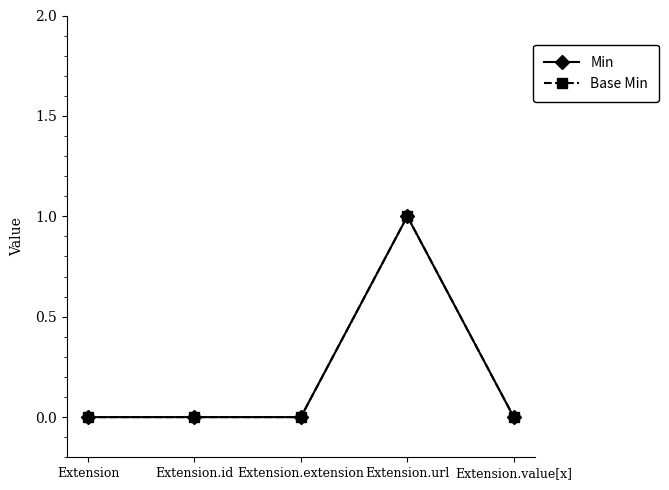

How many positive values does the Base Min series have?

1